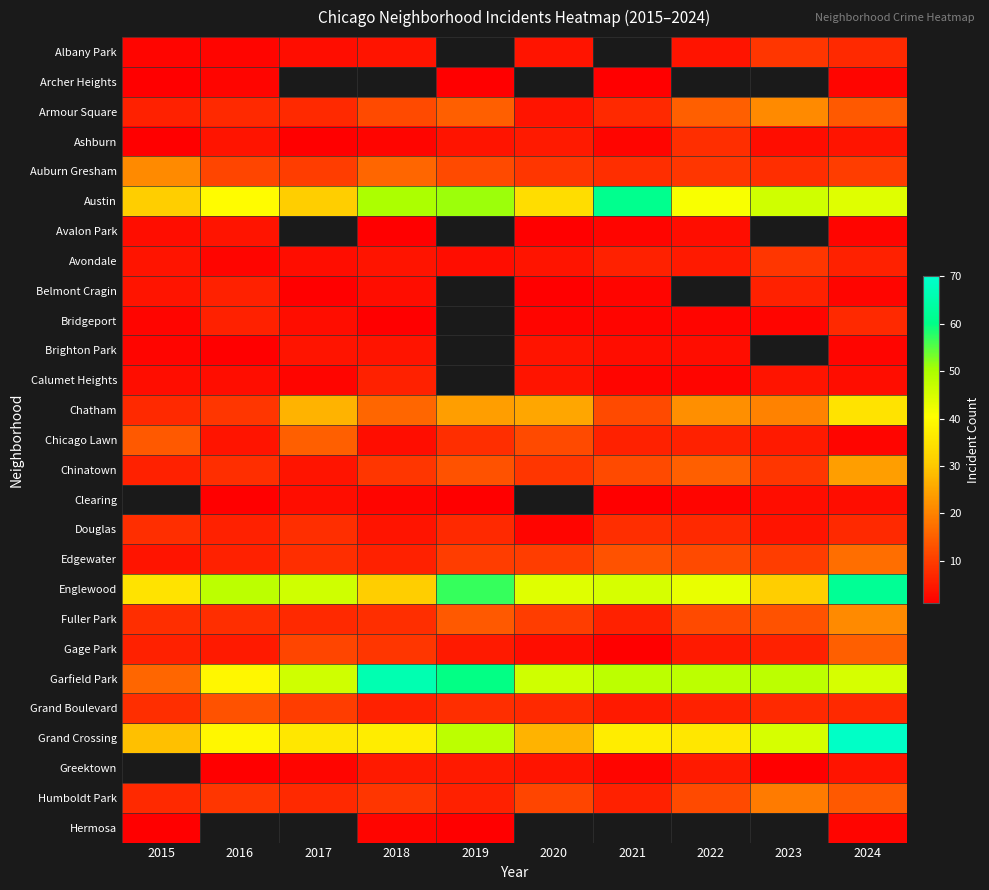

Between 2015 and 2017, which series saw the biggest shift?

Garfield Park